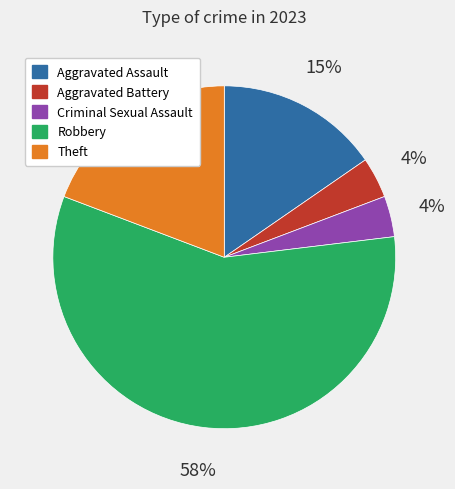

To the nearest percent, what percentage of the pie is Aggravated Battery?

4%